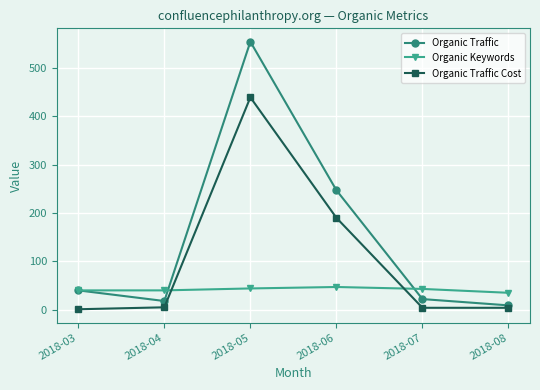

At which category is the sum across all series the highest?

2018-05